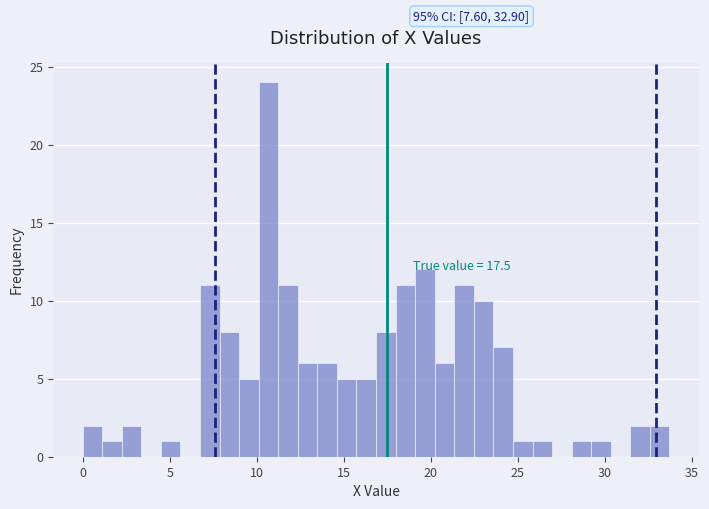

Around what value on the x-axis is the tallest bar? Give the approximate position of its centre, as read against the axis.

10.5